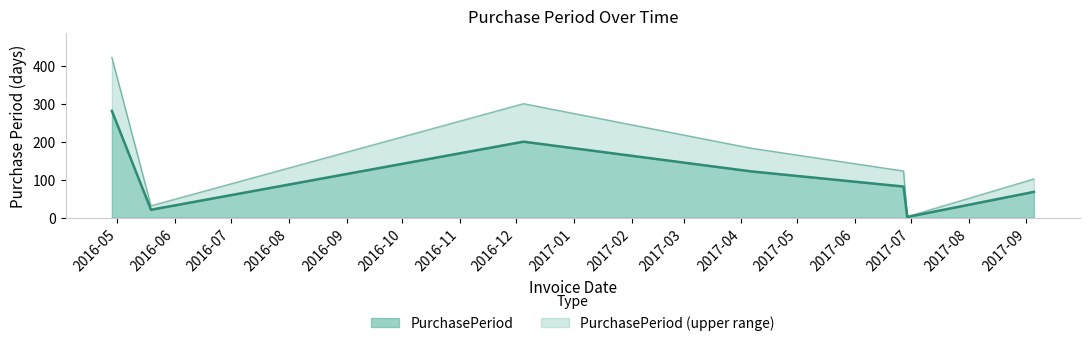

List the labels in order of value, largest first.

2016-04-28, 2016-12-05, 2017-04-06, 2017-06-27, 2017-09-05, 2016-05-19, 2017-06-29